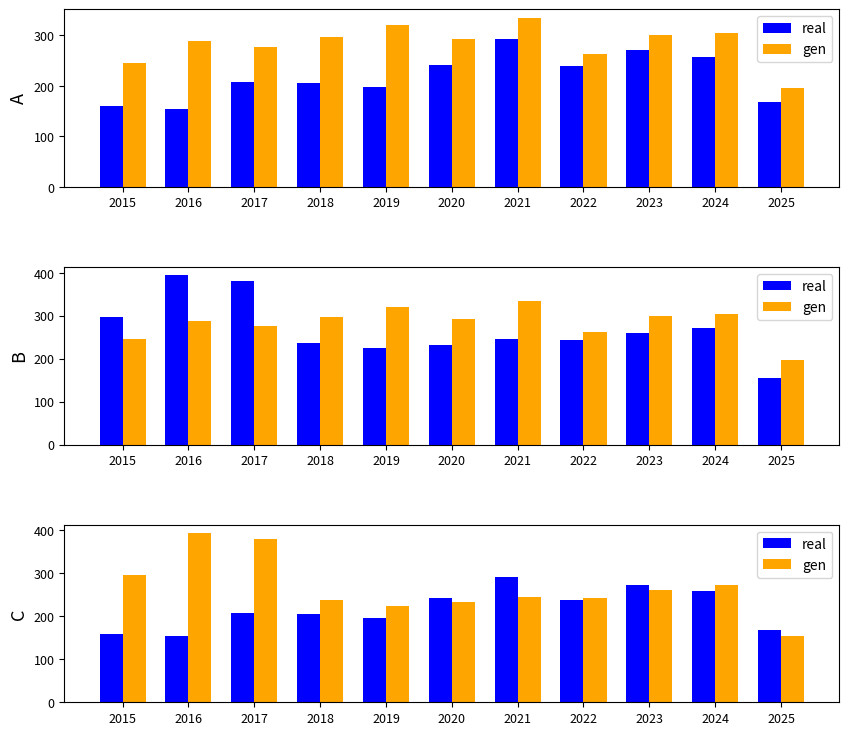

What is the minimum value for gen?

154